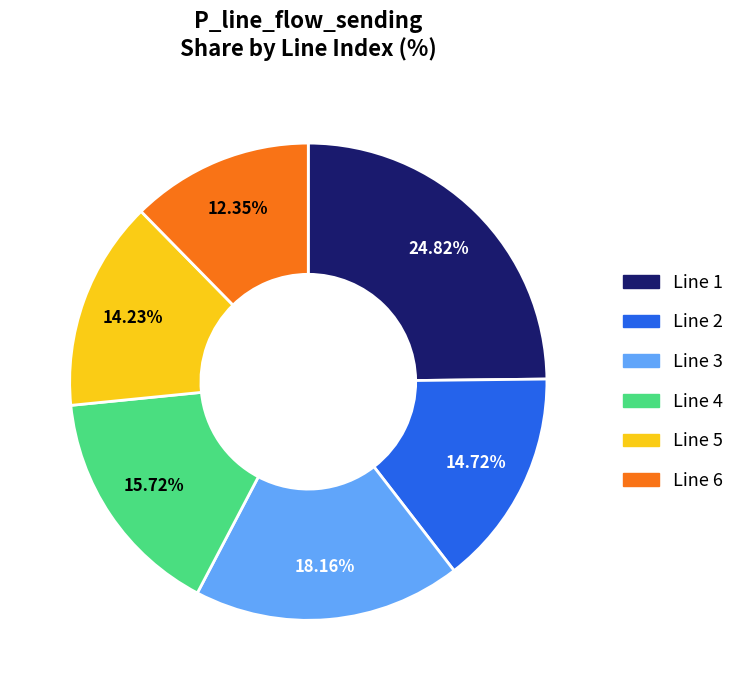

Is it true that Line 5 is 25% of the pie?

False